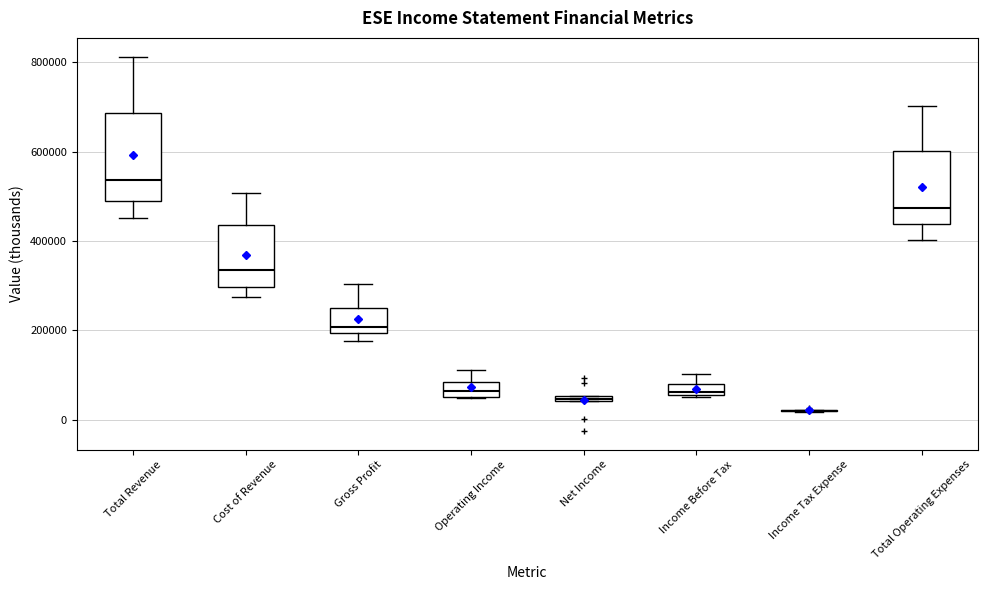

Which box is the tallest, from its lower edge to its upper edge?

Total Revenue